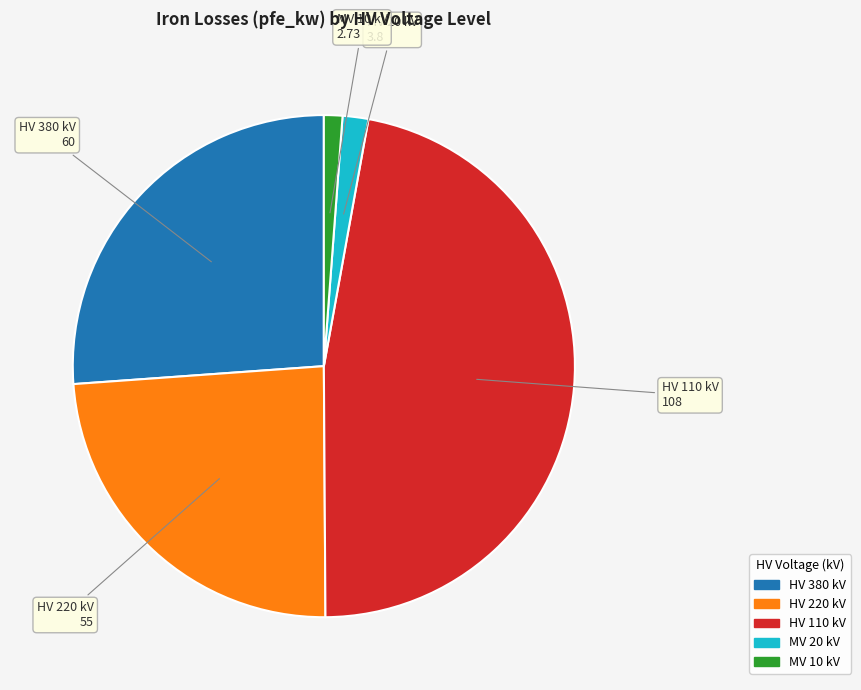

Is there any slice that represents more than half of the pie?

No